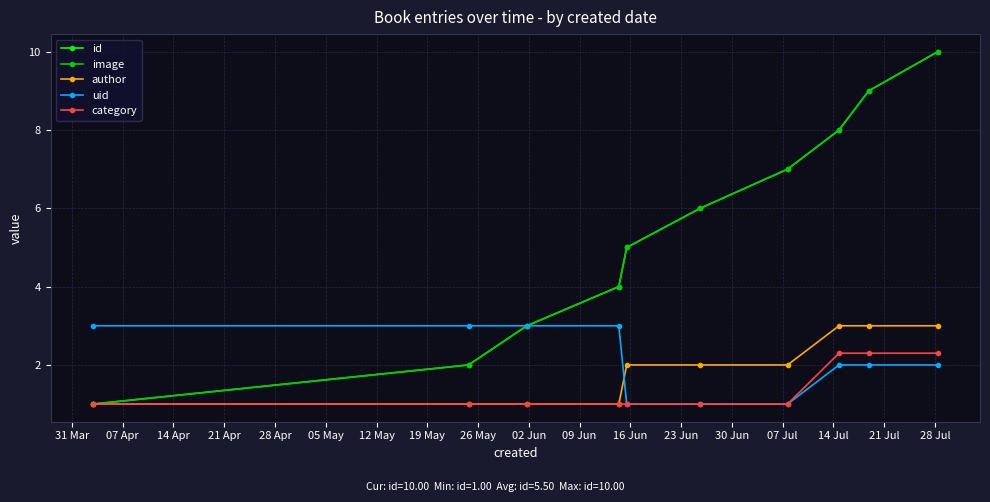

What is the value of the author point at the 10th from the left?

3.0